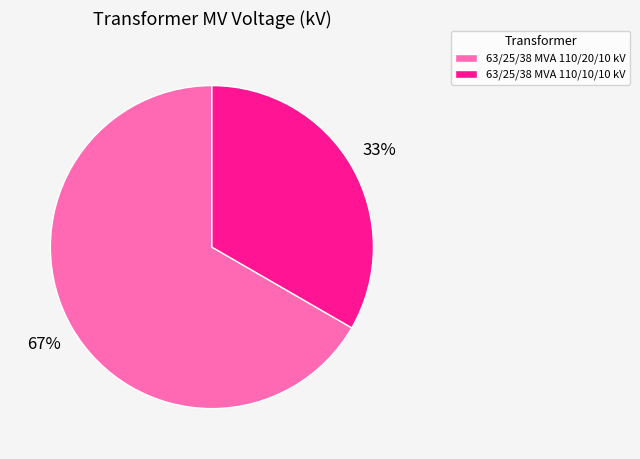

Which slice represents more than half of the pie?

63/25/38 MVA 110/20/10 kV